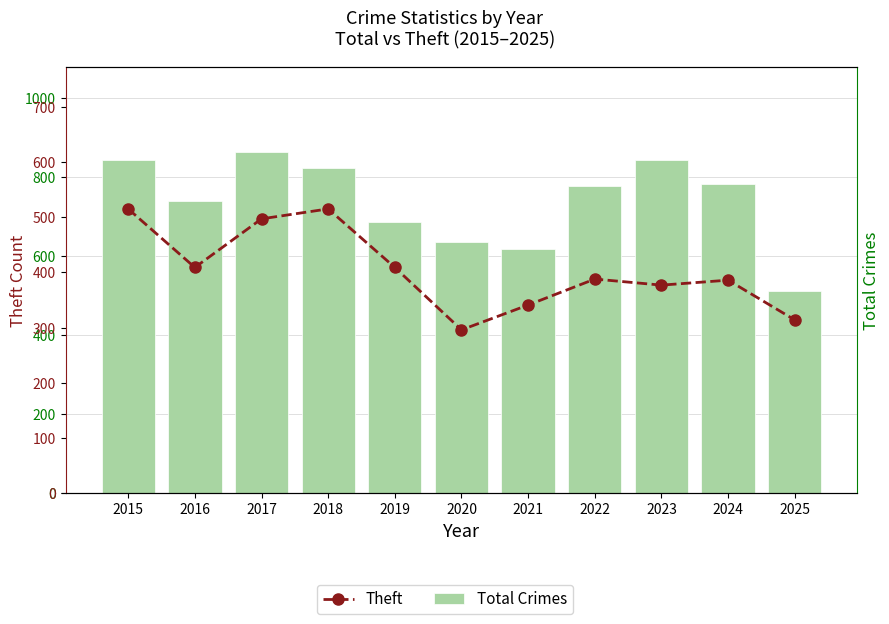

What is the sum of the Theft values at 2023 and 2016?

786